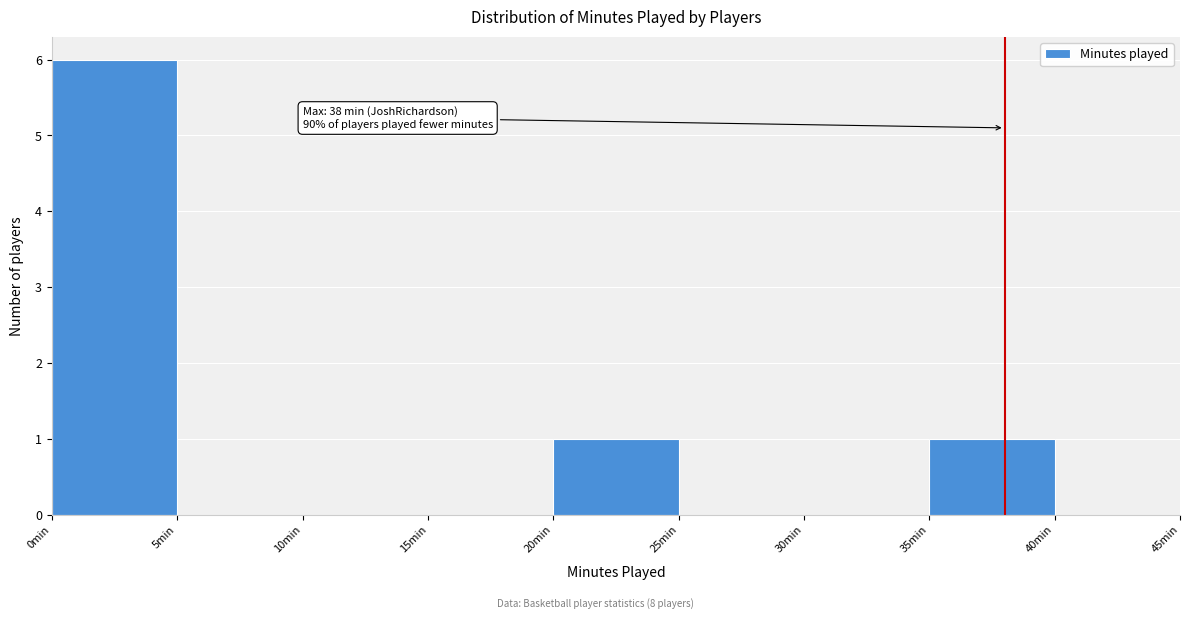

Over which range of the x-axis is the bar tallest?

0 to 5